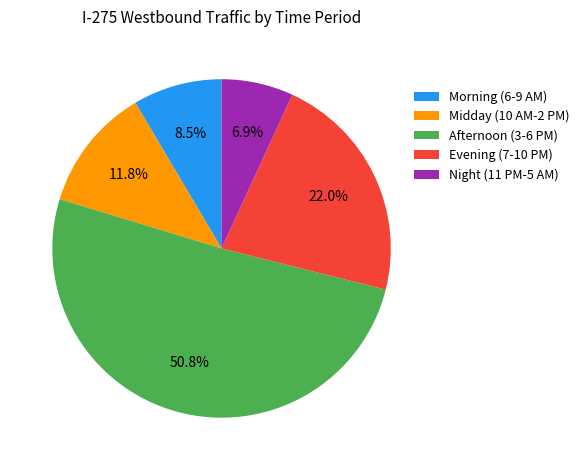

What is the smallest slice in the pie chart?

Night (11 PM-5 AM)